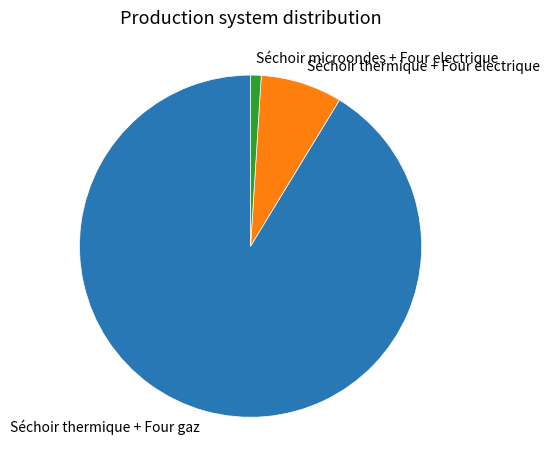

Does any single category account for the majority?

Yes